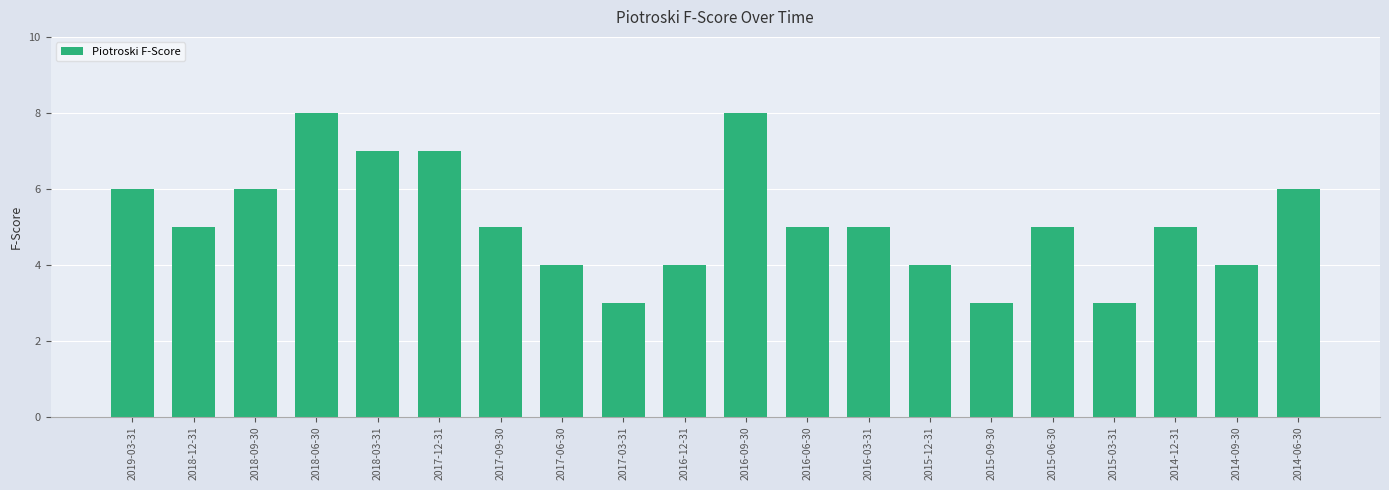

What is the label of the 18th bar from the right?

2018-09-30